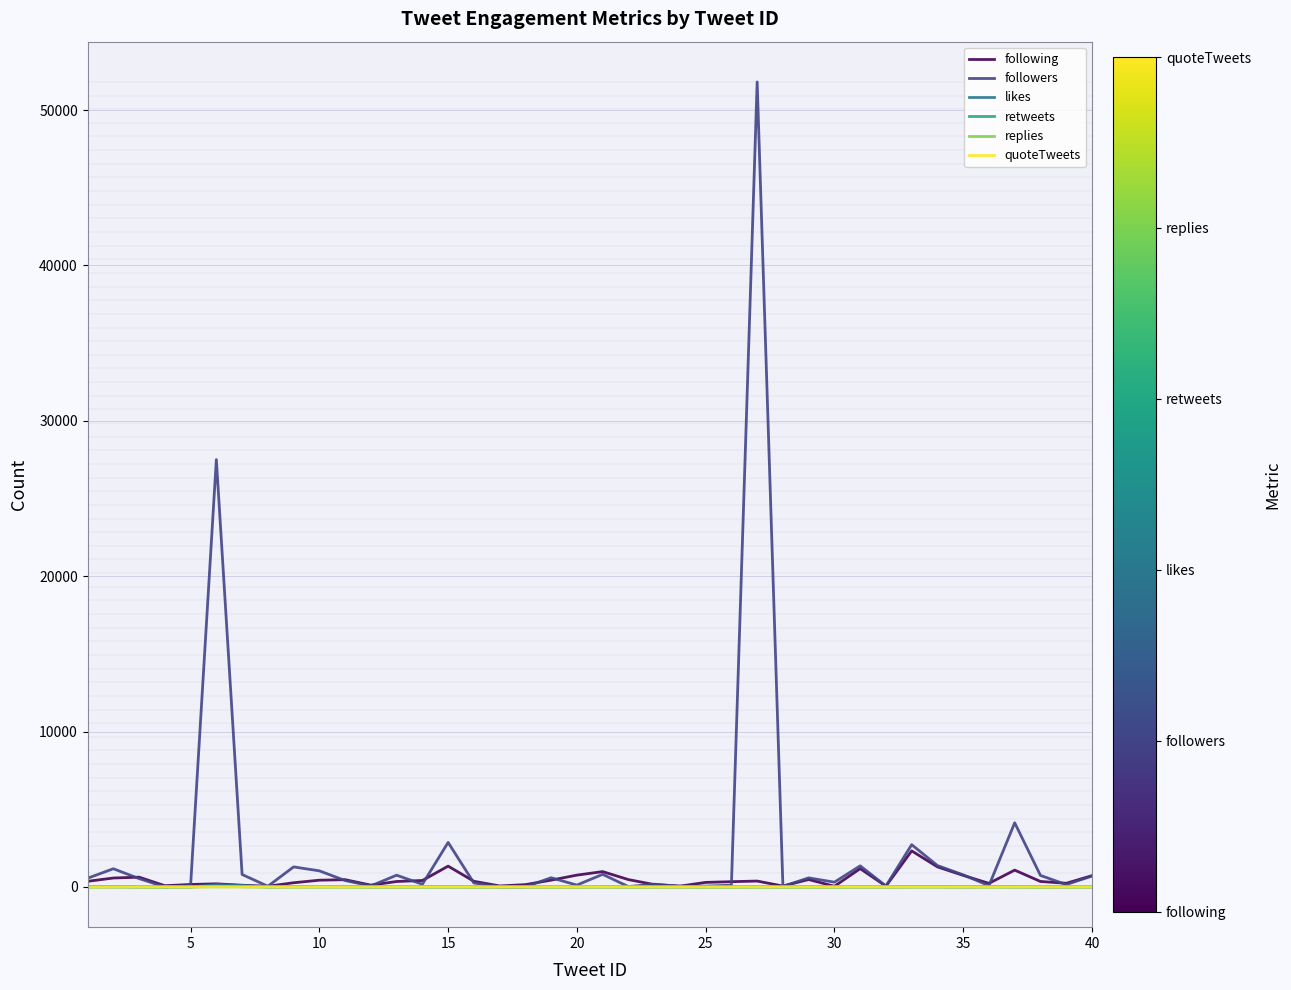

What is the maximum value shown in the chart?

51808